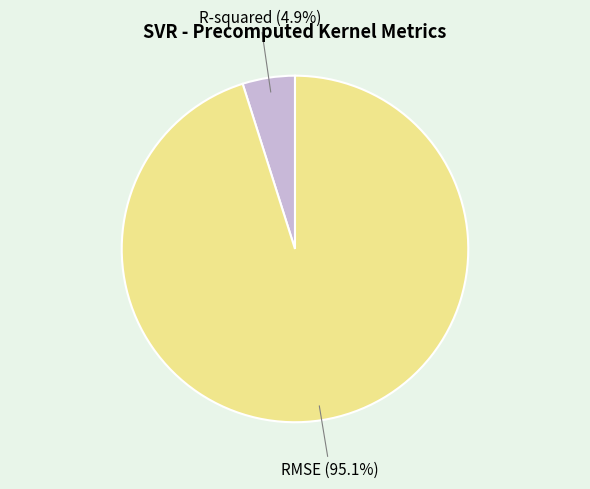

To the nearest percent, what is the difference between the largest and smallest slice percentages?

90%